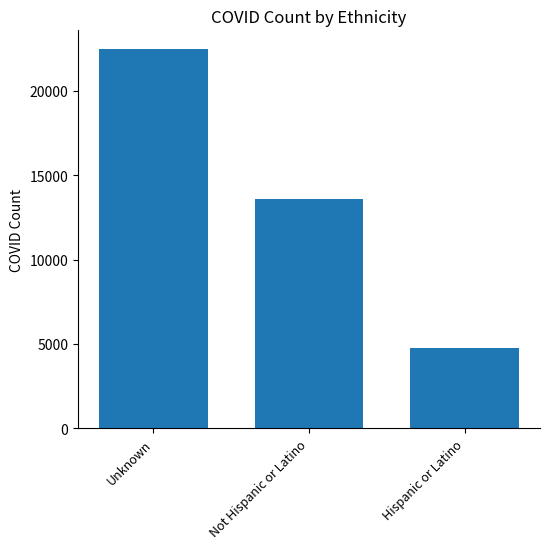

Which category has the lowest value across all series?

Hispanic or Latino